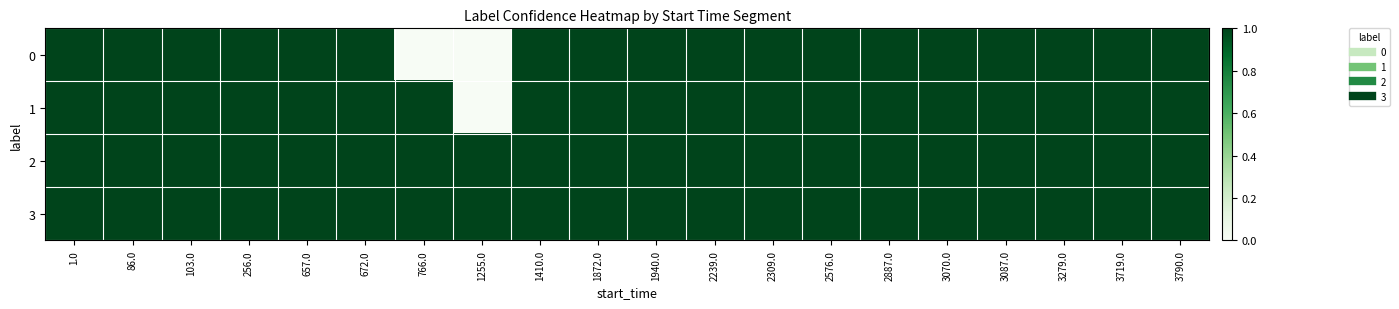

Which series has the largest total across all categories?

2